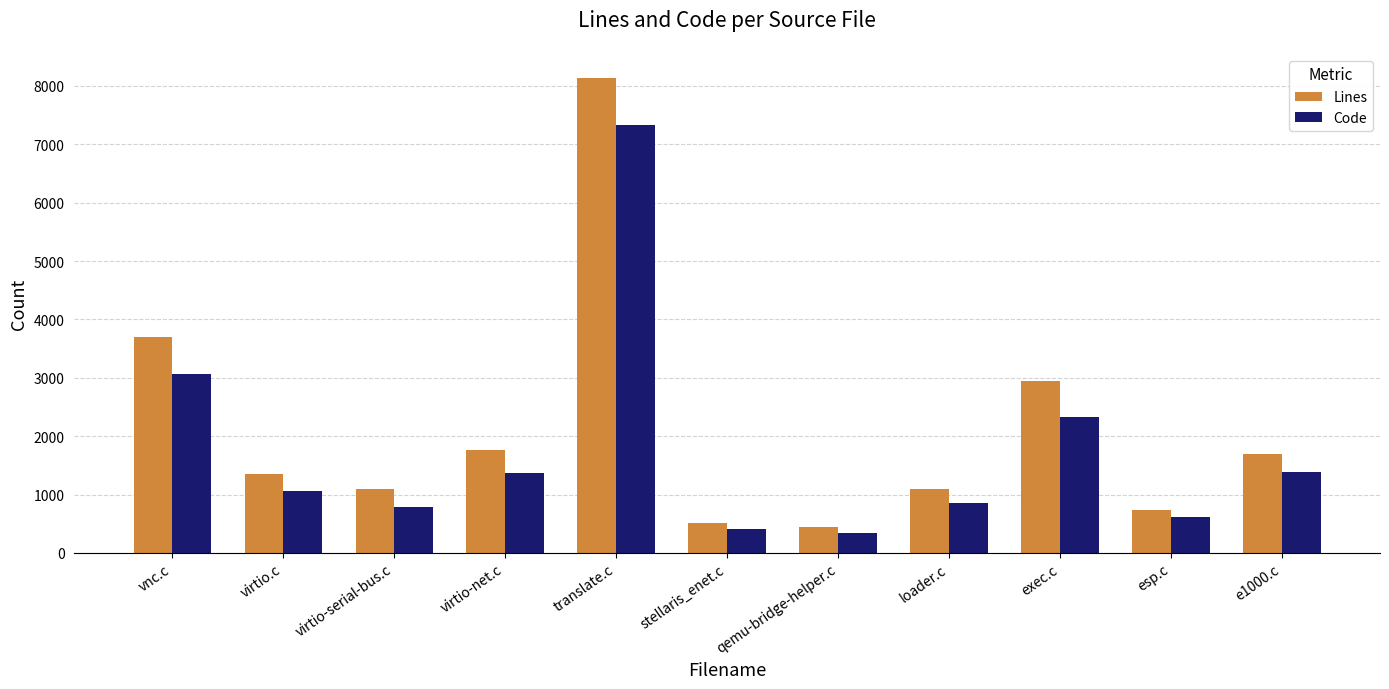

Is it true that Code equals 2334 at exec.c?

True